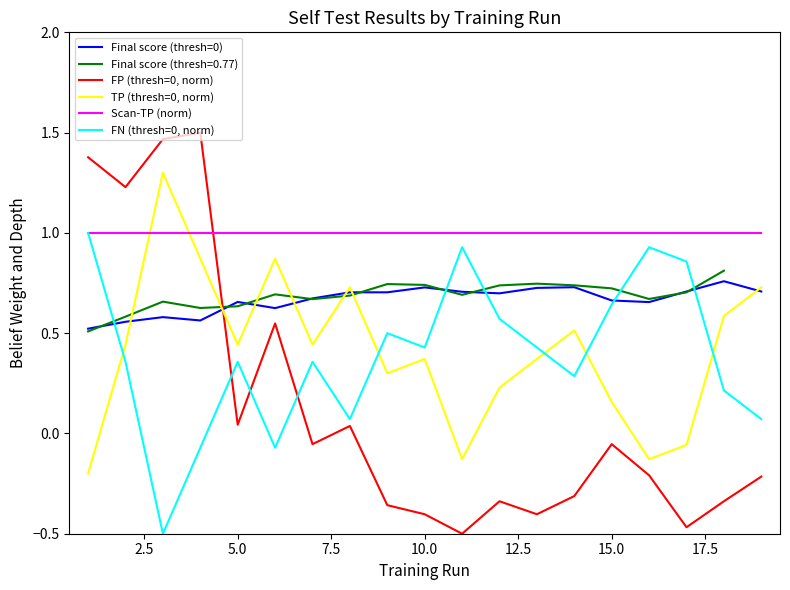

At how many categories does at least one series exceed 0?

19